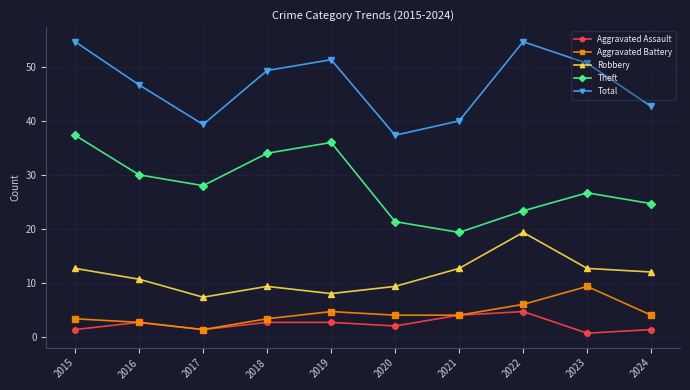

What is the difference between the Robbery values at 2015 and 2017?

8